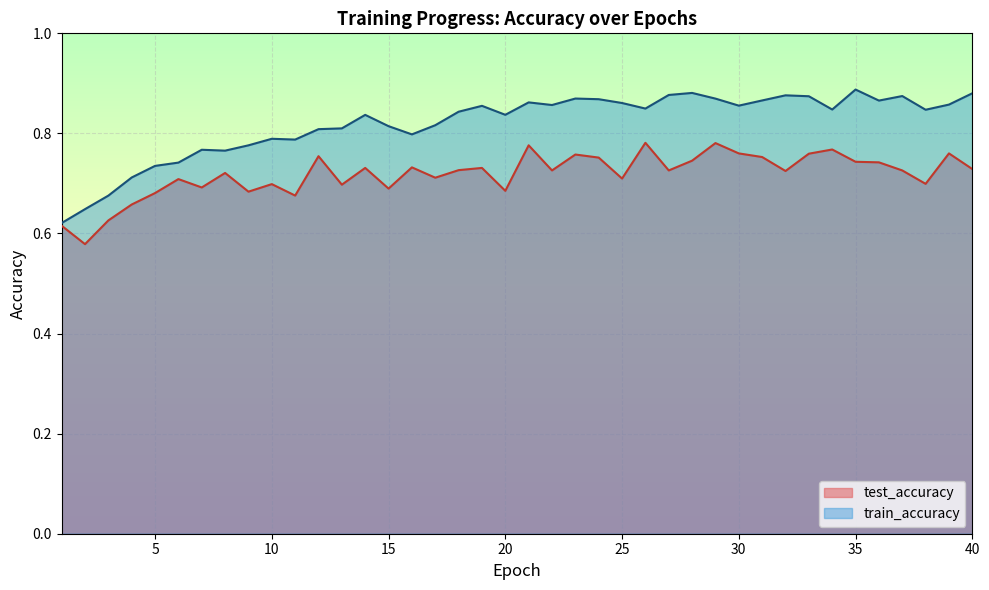

What is the value of the test_accuracy point at the 1st from the left?

0.6